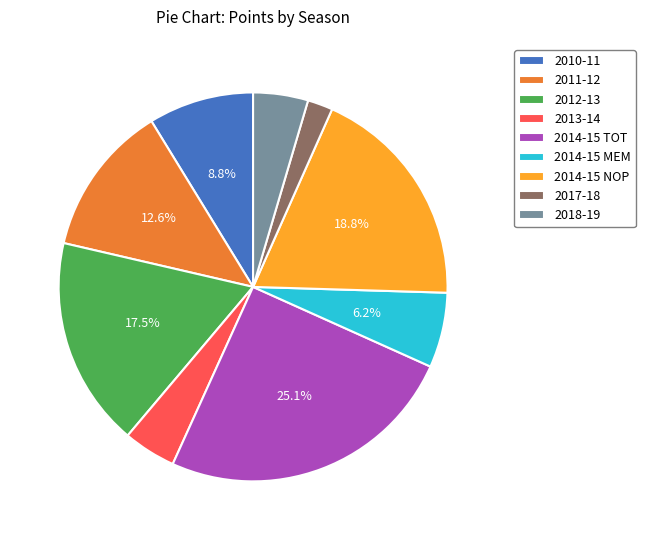

What percentage is NOT represented by 2014-15 TOT?

74.9%